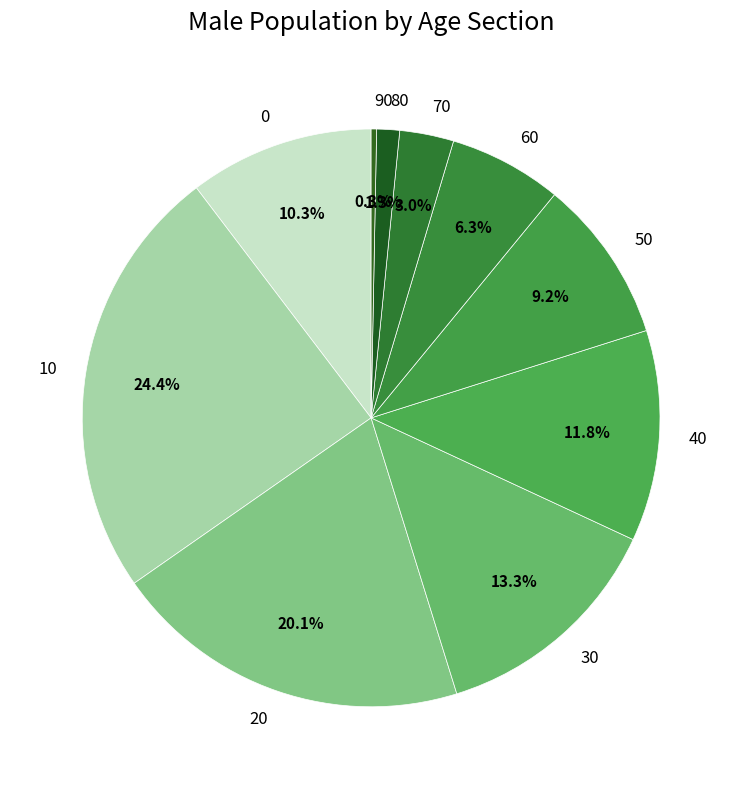

To the nearest percent, what is the average slice percentage?

10%